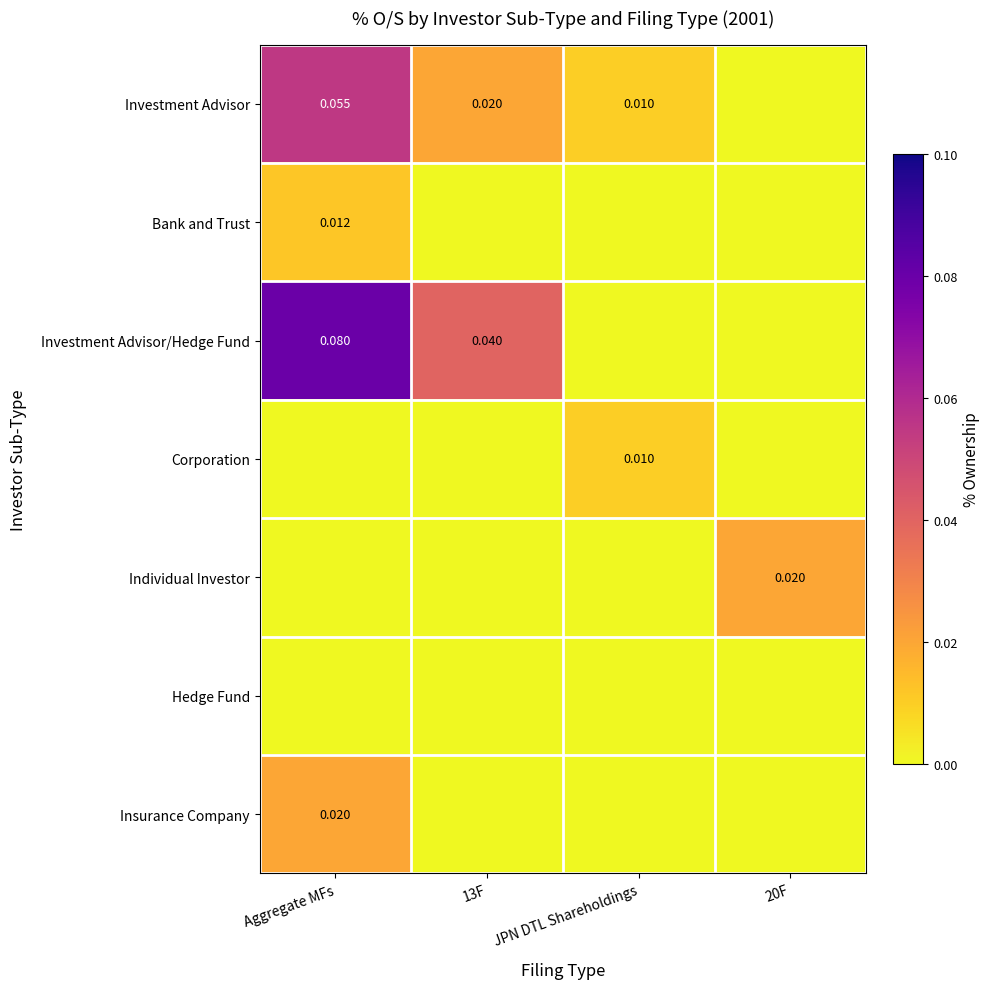

Which series changed the most between Aggregate MFs and 20F?

Investment Advisor/Hedge Fund